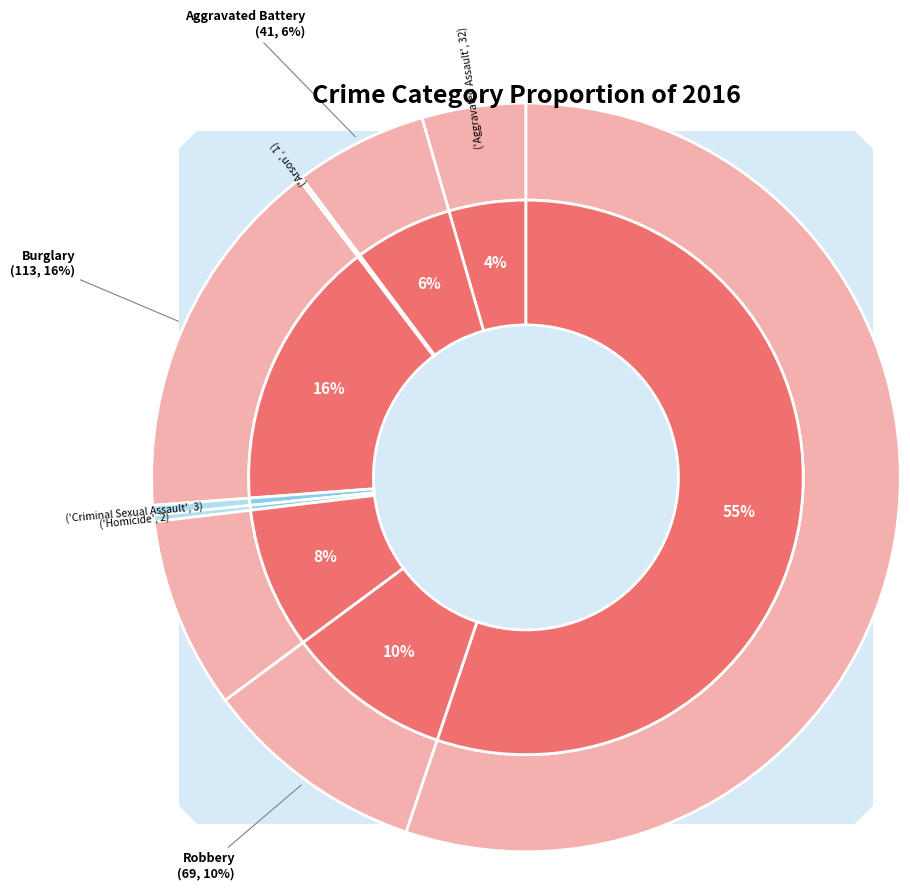

Rank the categories by value from highest to lowest.

Theft, Burglary, Robbery, Motor Vehicle Theft, Aggravated Battery, Aggravated Assault, Criminal Sexual Assault, Homicide, Arson